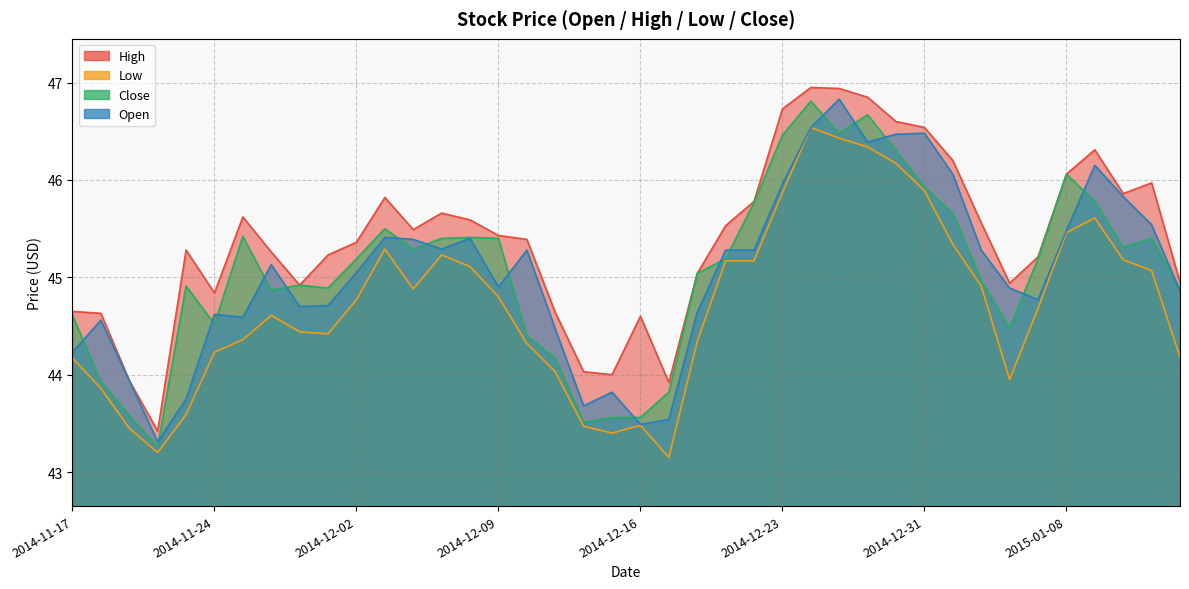

At which category does Close reach its first local valley?

2014-11-20